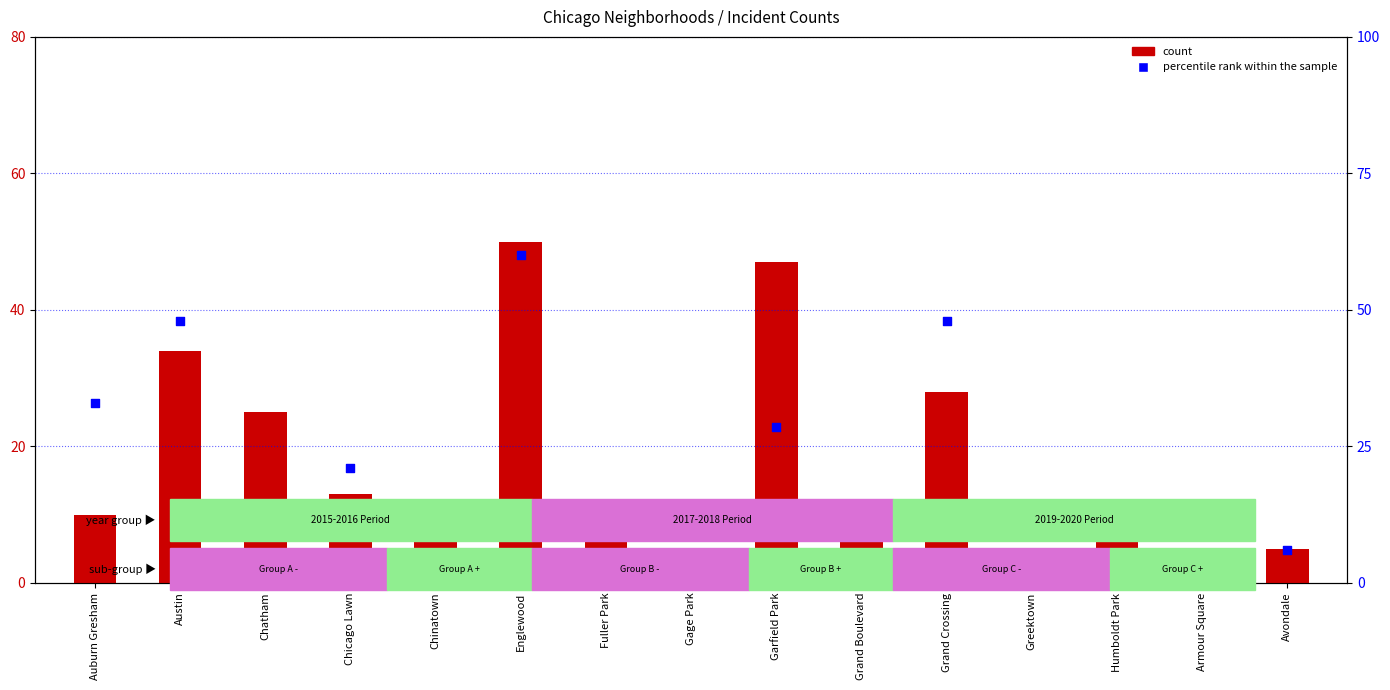

Which series has the largest total across all categories?

percentile rank within the sample